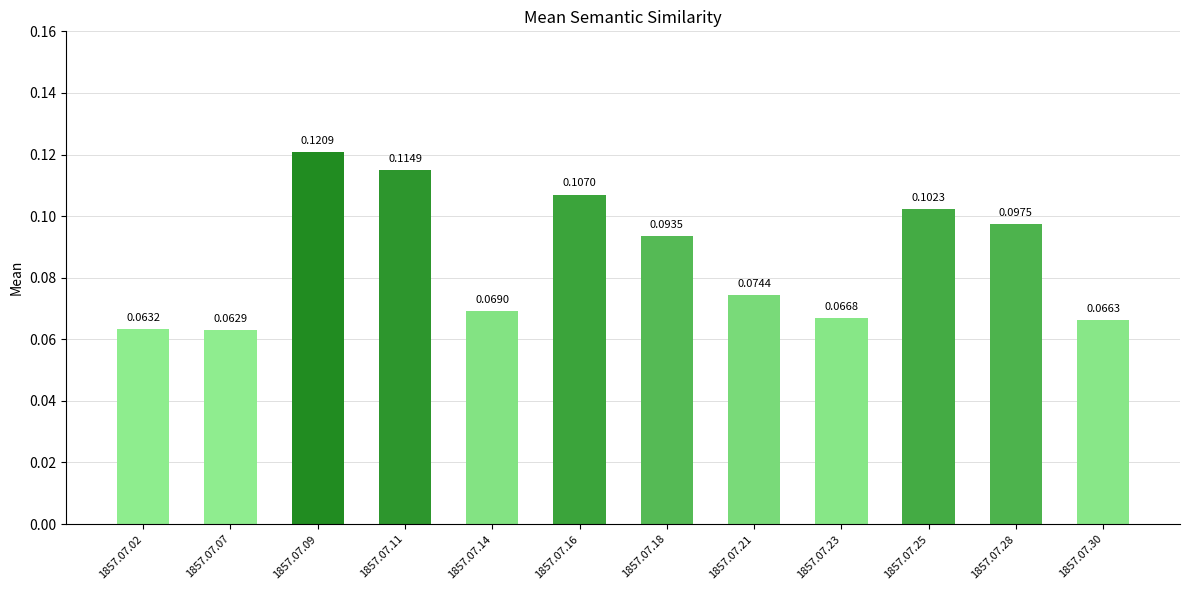

Which has a higher value, 1857.07.14 or 1857.07.09?

1857.07.09